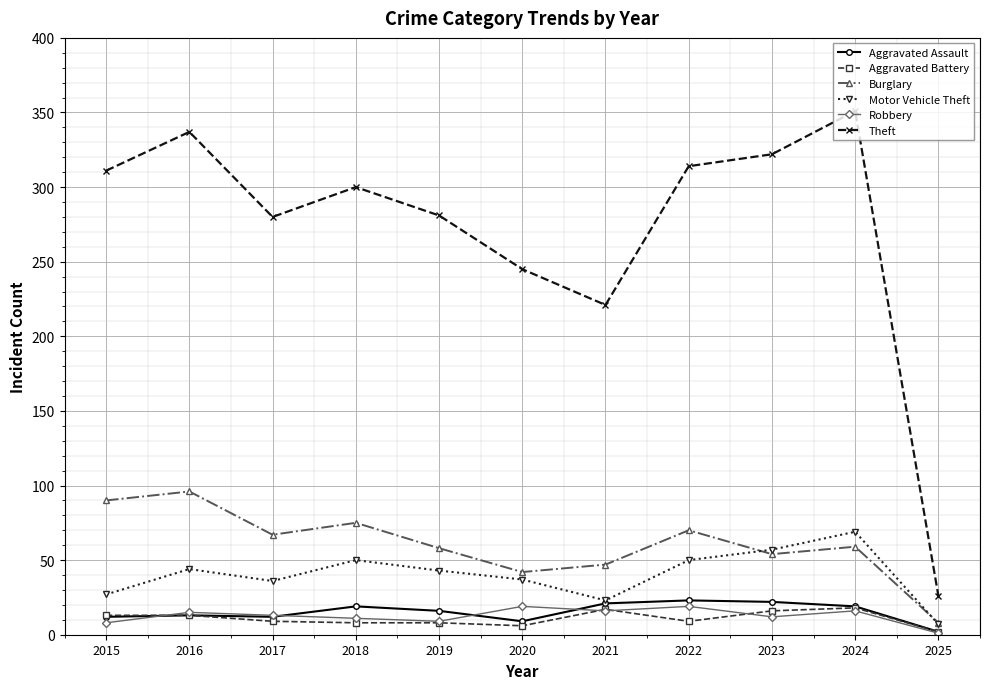

What value does the Theft series have at 2025?

26